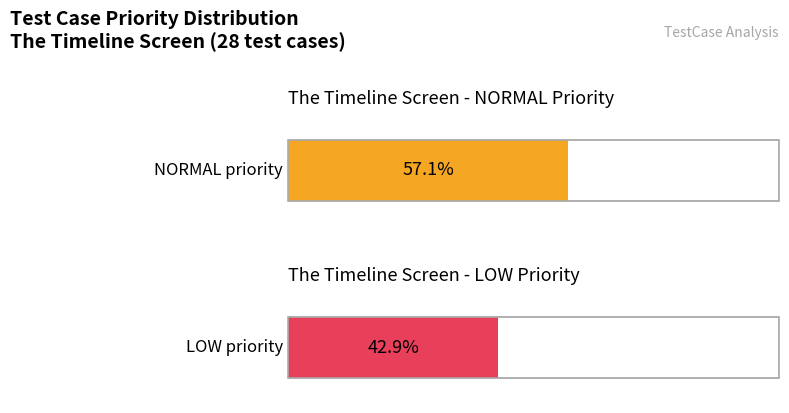

Which series has the widest spread of values?

NORMAL